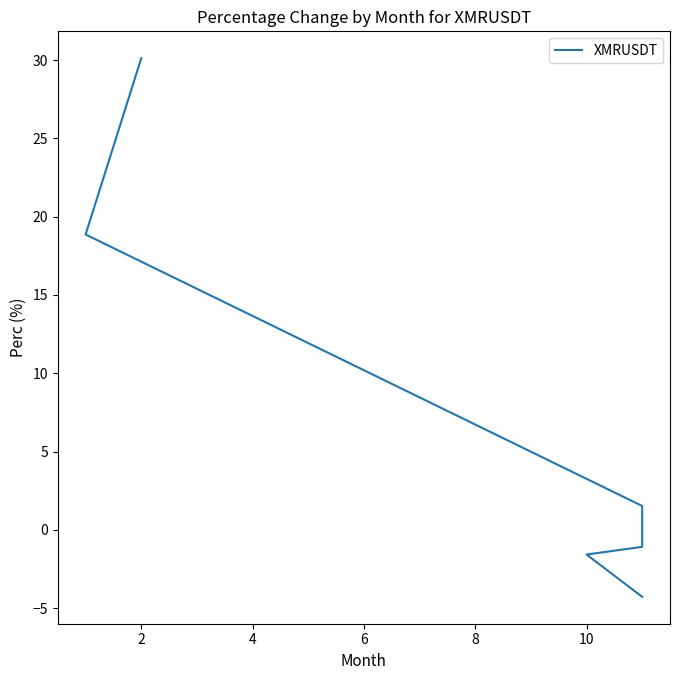

How many values are below zero?

3